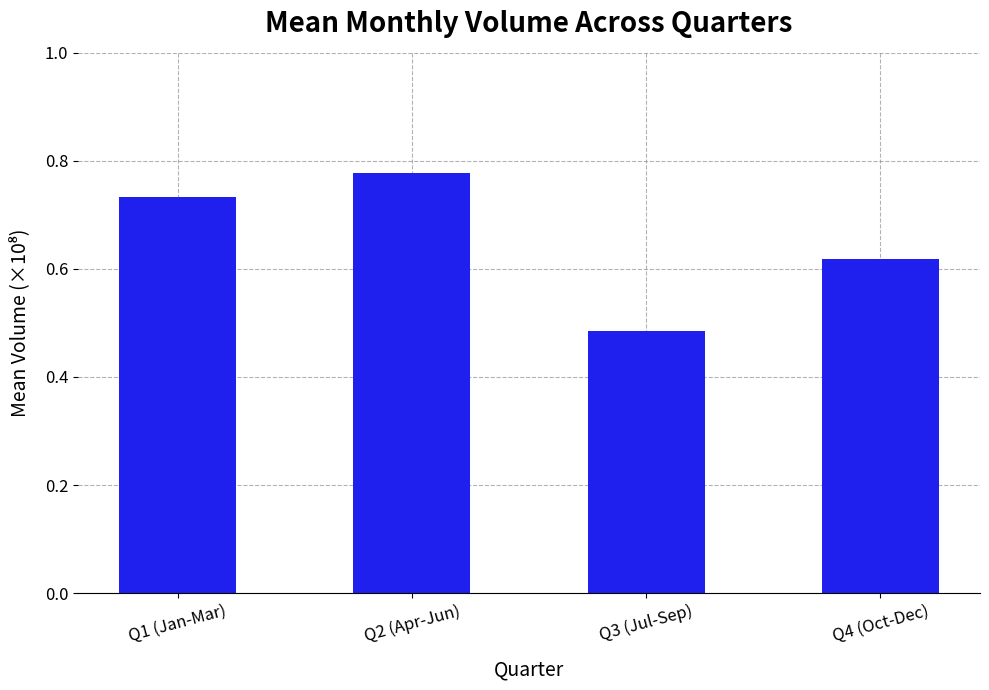

Which category has the highest value across all series?

Q2 (Apr-Jun)